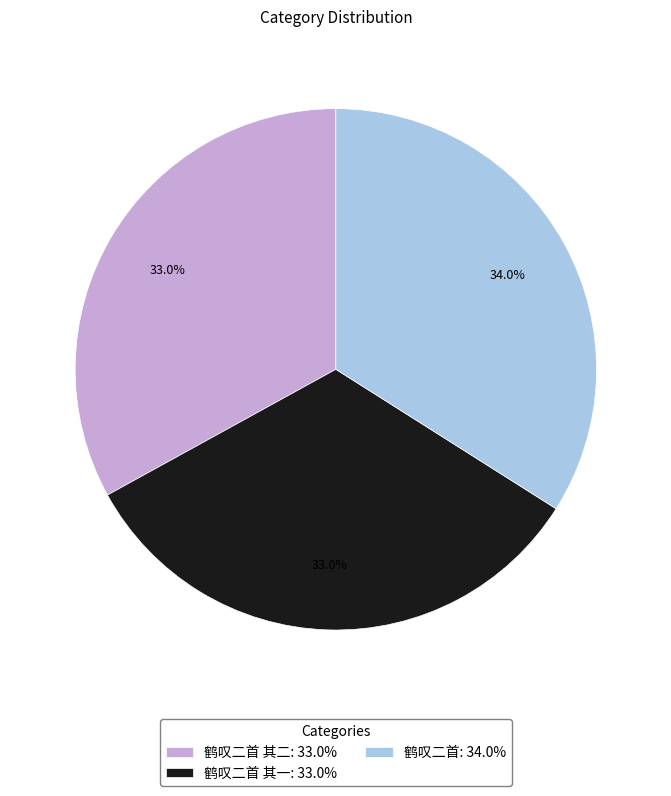

What is the ratio of the value at 鹤叹二首 其二: 33.0% to the value at 鹤叹二首: 34.0%?

1.0